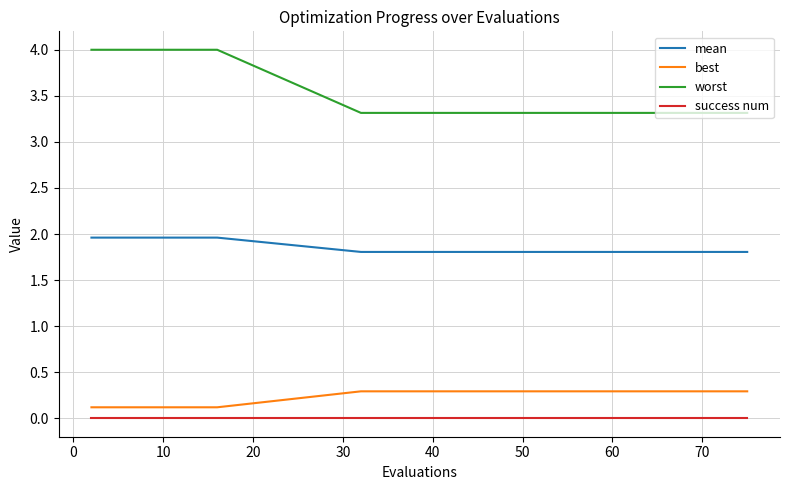

What are all the series names shown in the legend?

mean, best, worst, success num